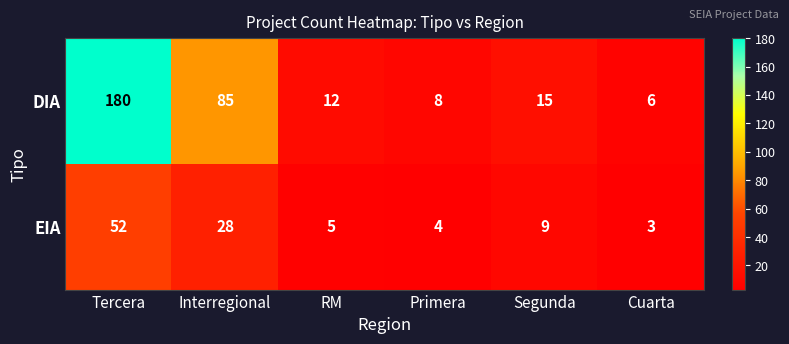

At how many categories does at least one series exceed 137?

1